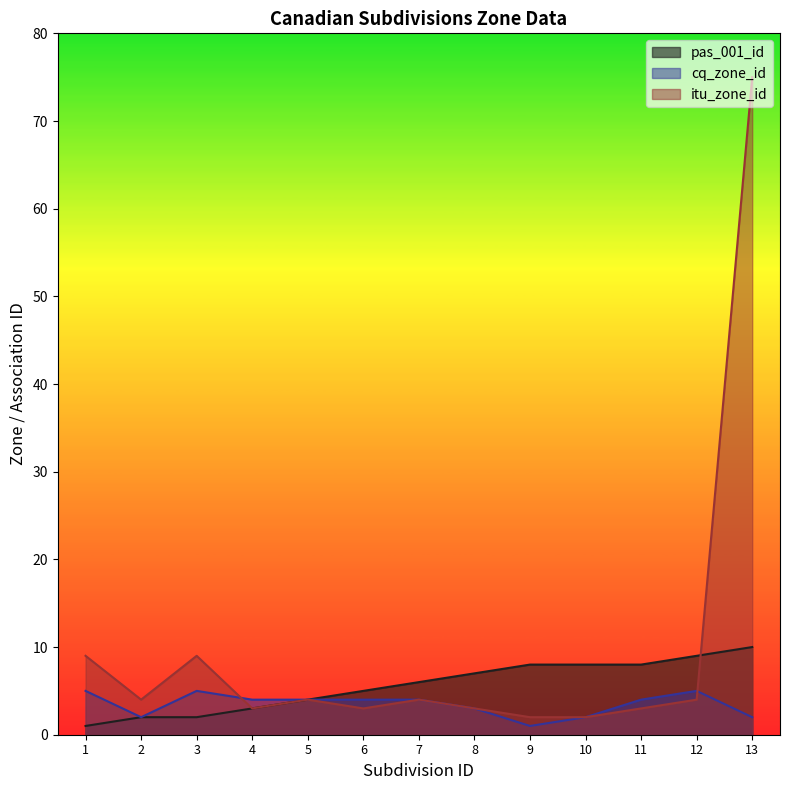

Count the cq_zone_id values in the range 2 to 4.

9